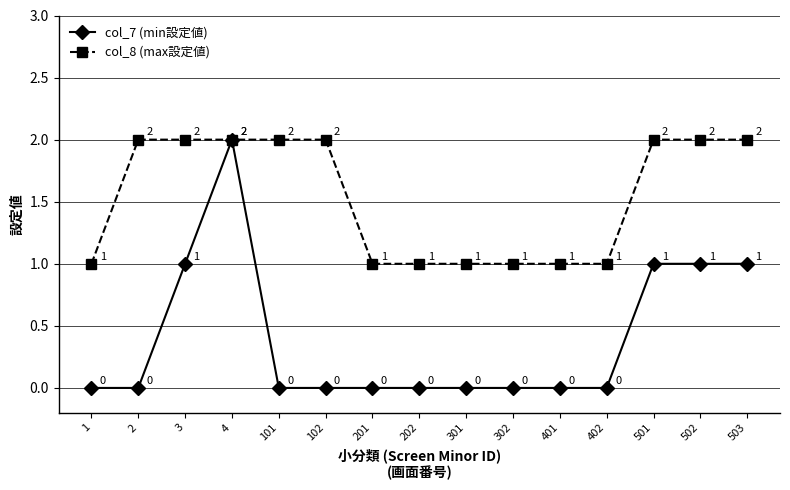

How many lines are shown in the chart?

2